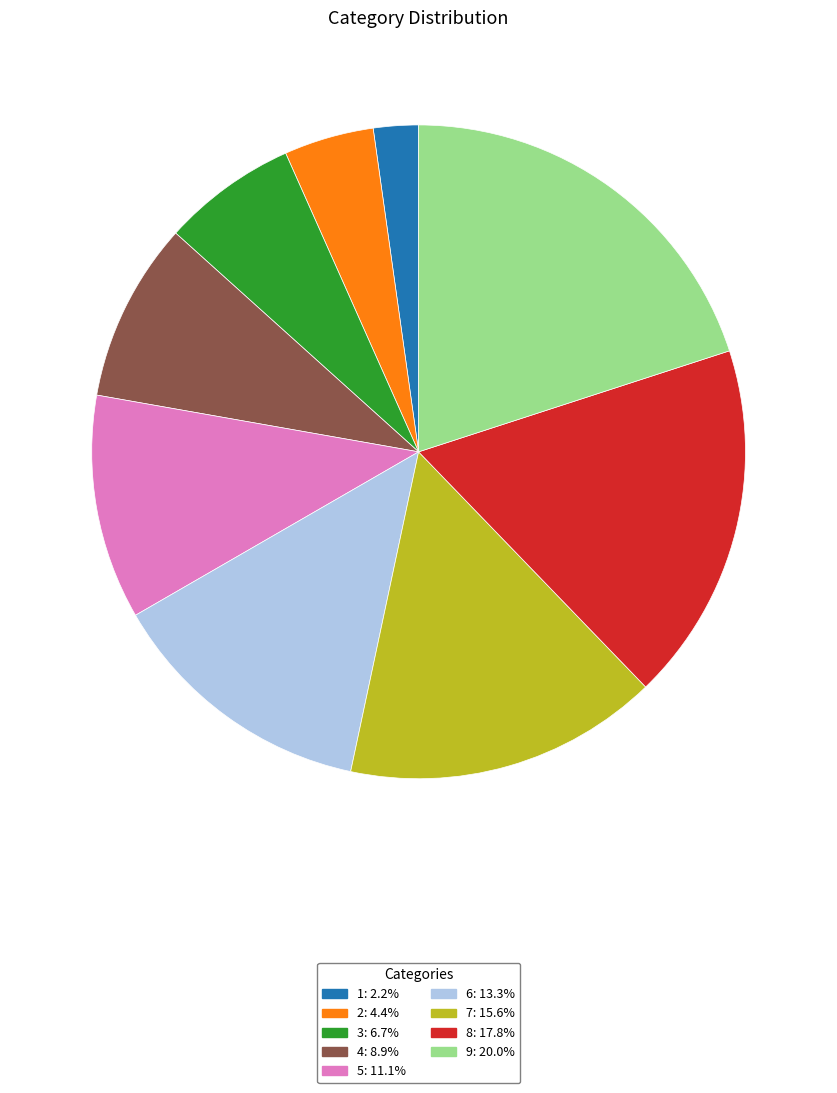

Is there any slice that represents more than half of the pie?

No